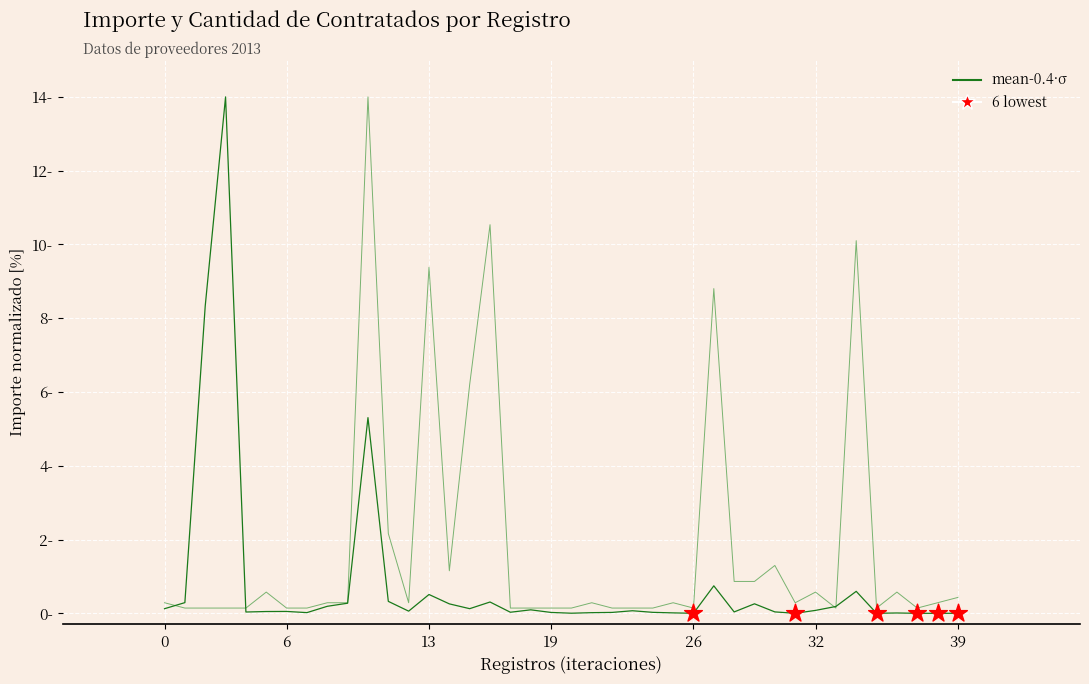

What is the total value across all series at 0?

0.4